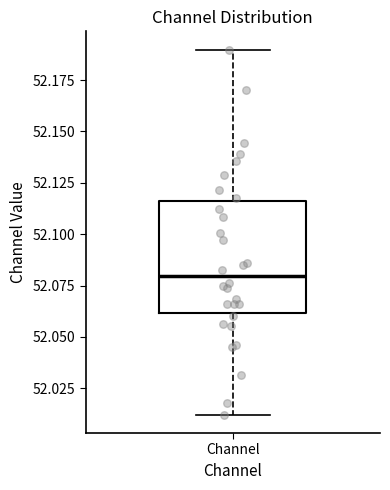

Where does the upper whisker of the box for Channel end on the y-axis? The values are not printed on the chart, so give them approximately, as read against the axis.

52.190